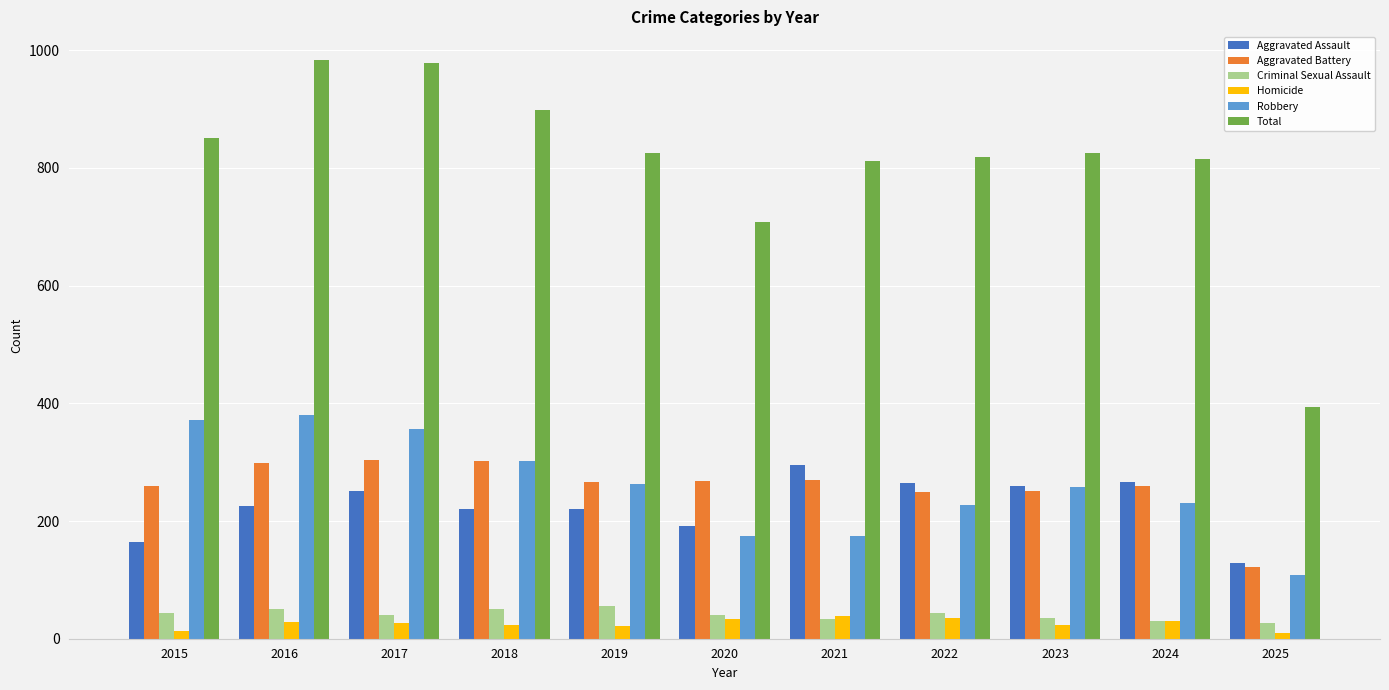

What are all the series names shown in the legend?

Aggravated Assault, Aggravated Battery, Criminal Sexual Assault, Homicide, Robbery, Total